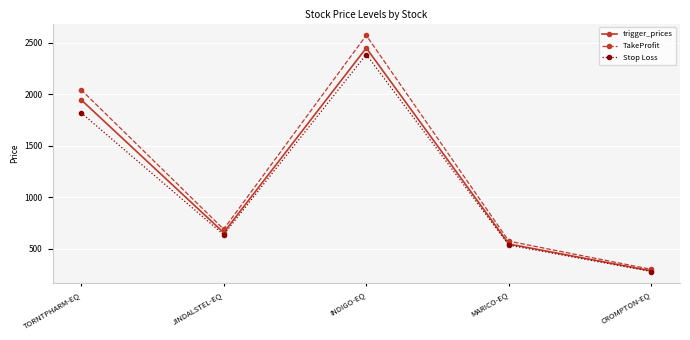

Rank the categories by Stop Loss value from lowest to highest.

CROMPTON-EQ, MARICO-EQ, JINDALSTEL-EQ, TORNTPHARM-EQ, INDIGO-EQ